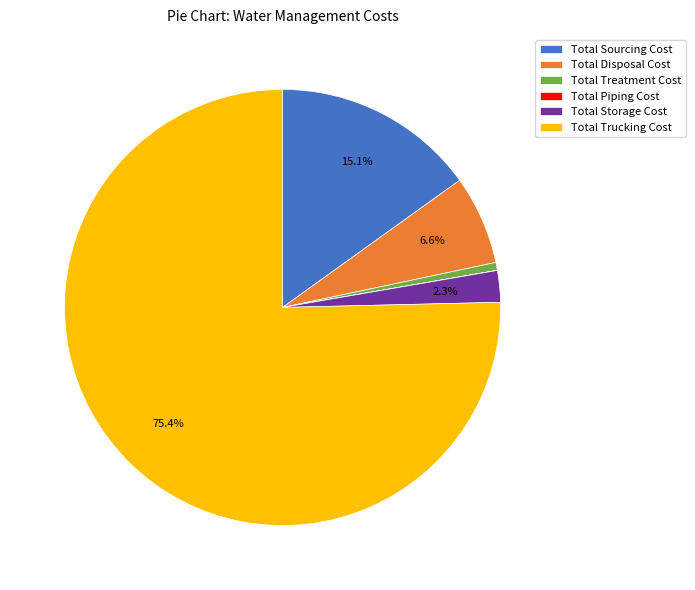

Is Total Storage Cost the majority of the pie?

No